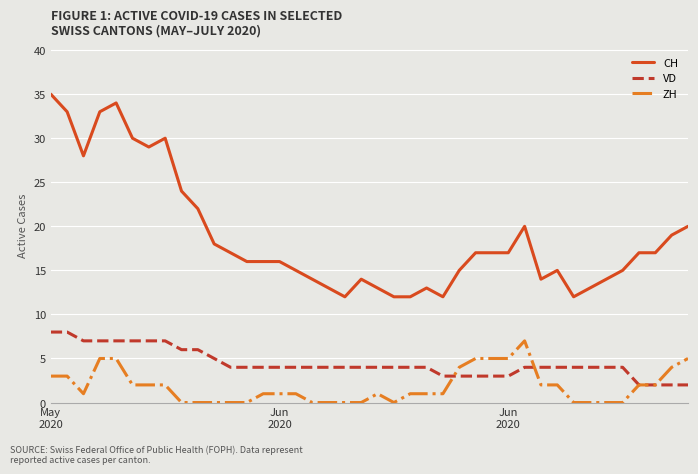

Which series has the largest total across all categories?

CH